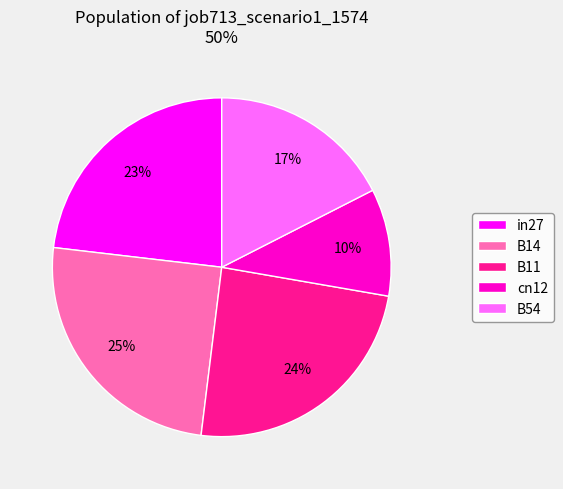

Combined, do cn12 and B54 account for over 50%?

No